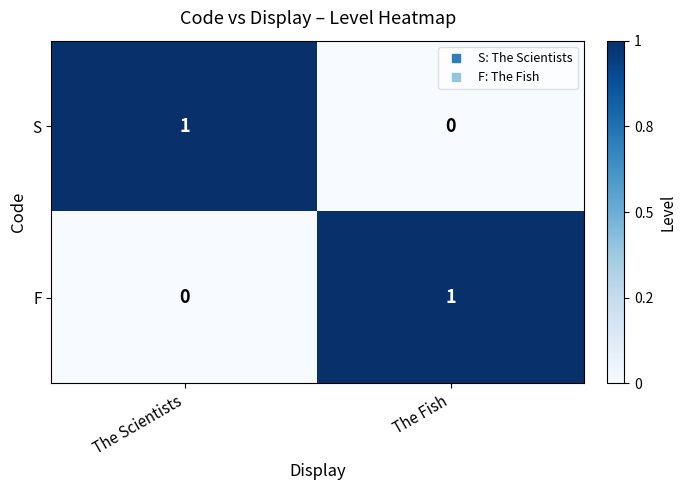

How many values in the S series are below 1?

1